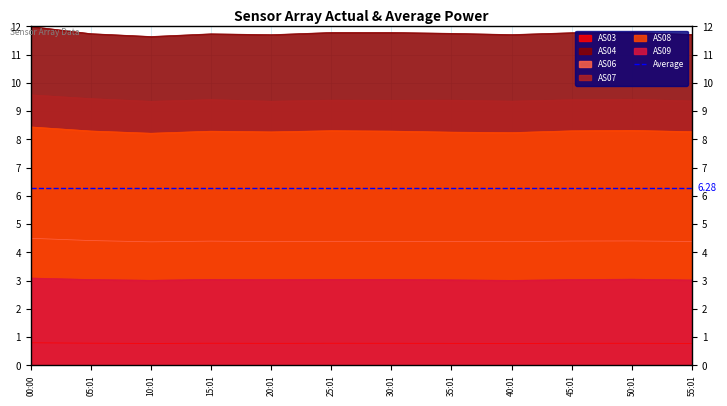

What is the sum of the AS07 values at 00:00 and 05:01?

19.0